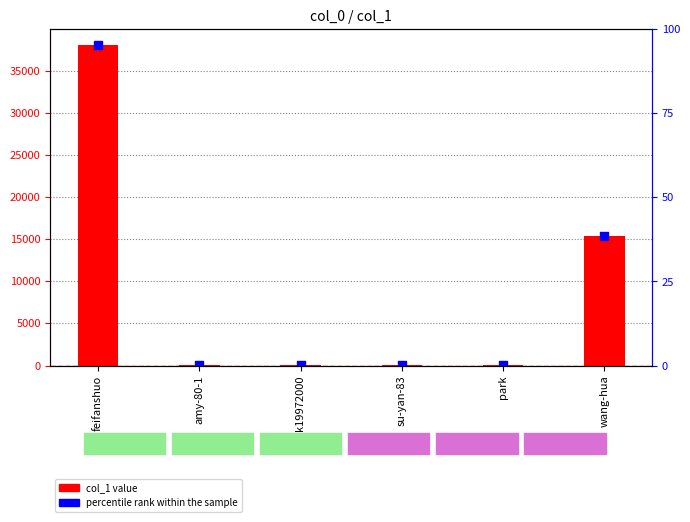

What is the change in value from su-yan-83 to wang-hua?

+15313